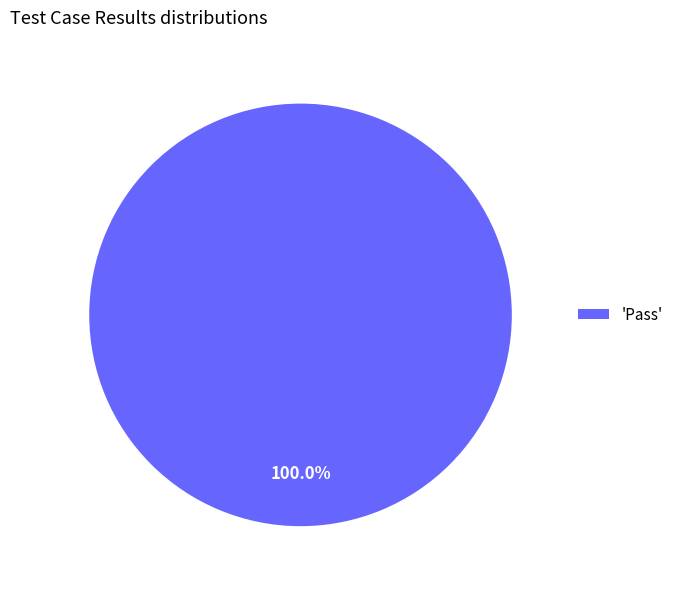

How many slices are in this pie chart?

1